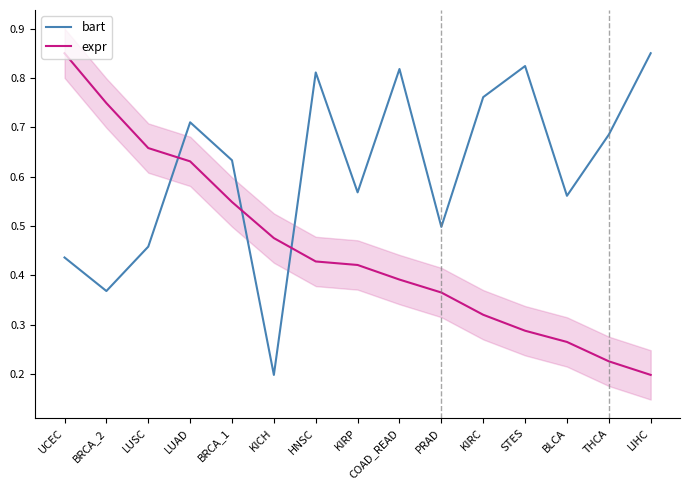

What is the difference between the maximum and minimum values in the expr series?

0.7